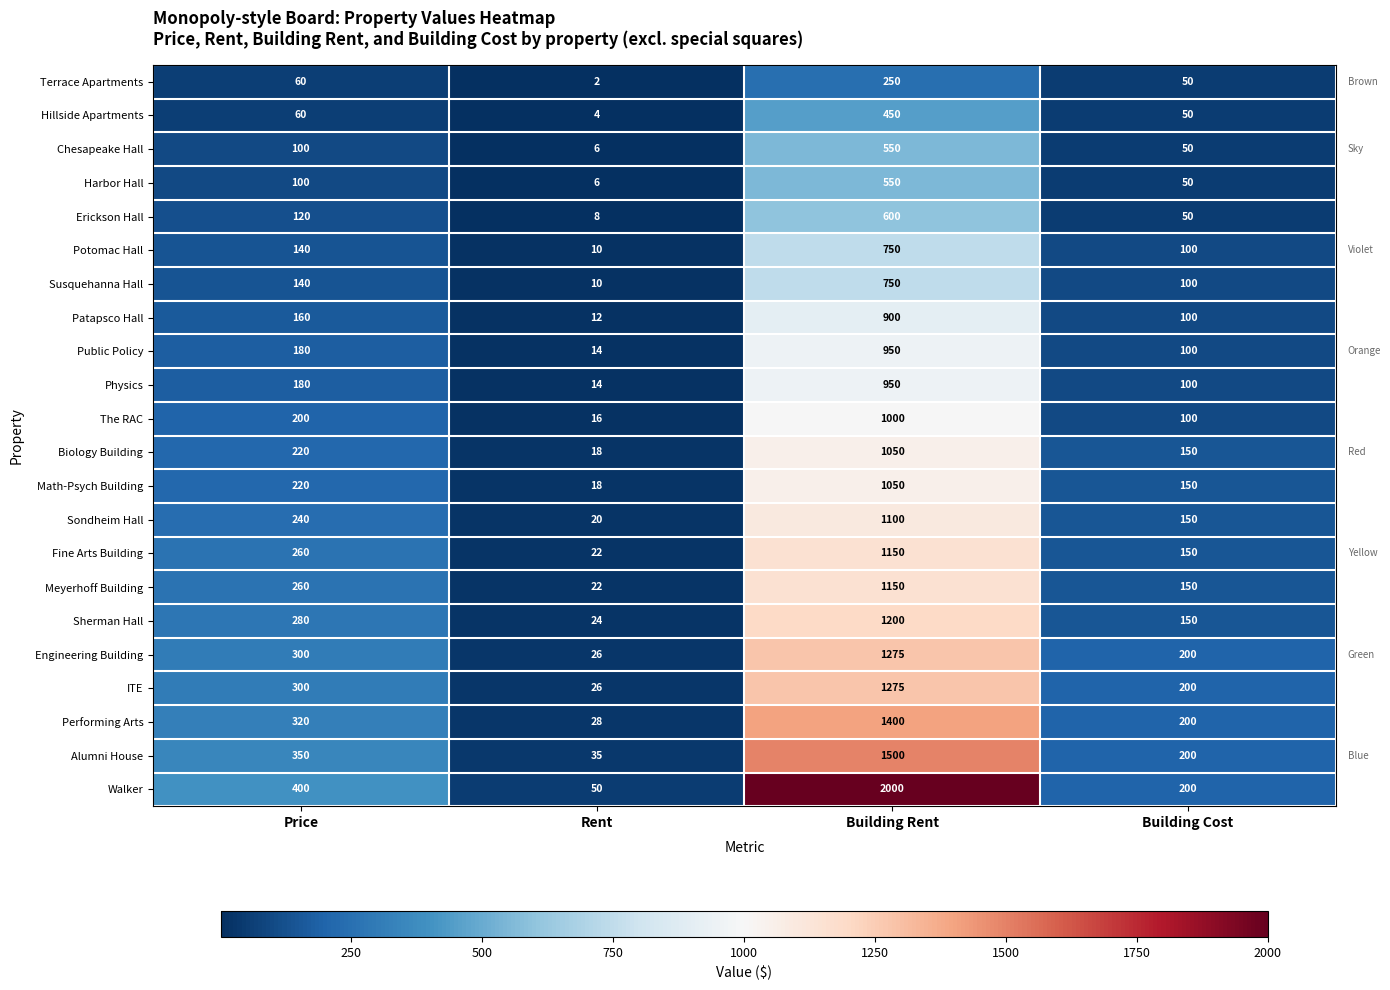

What is the difference between the highest and lowest values at Building Cost?

150